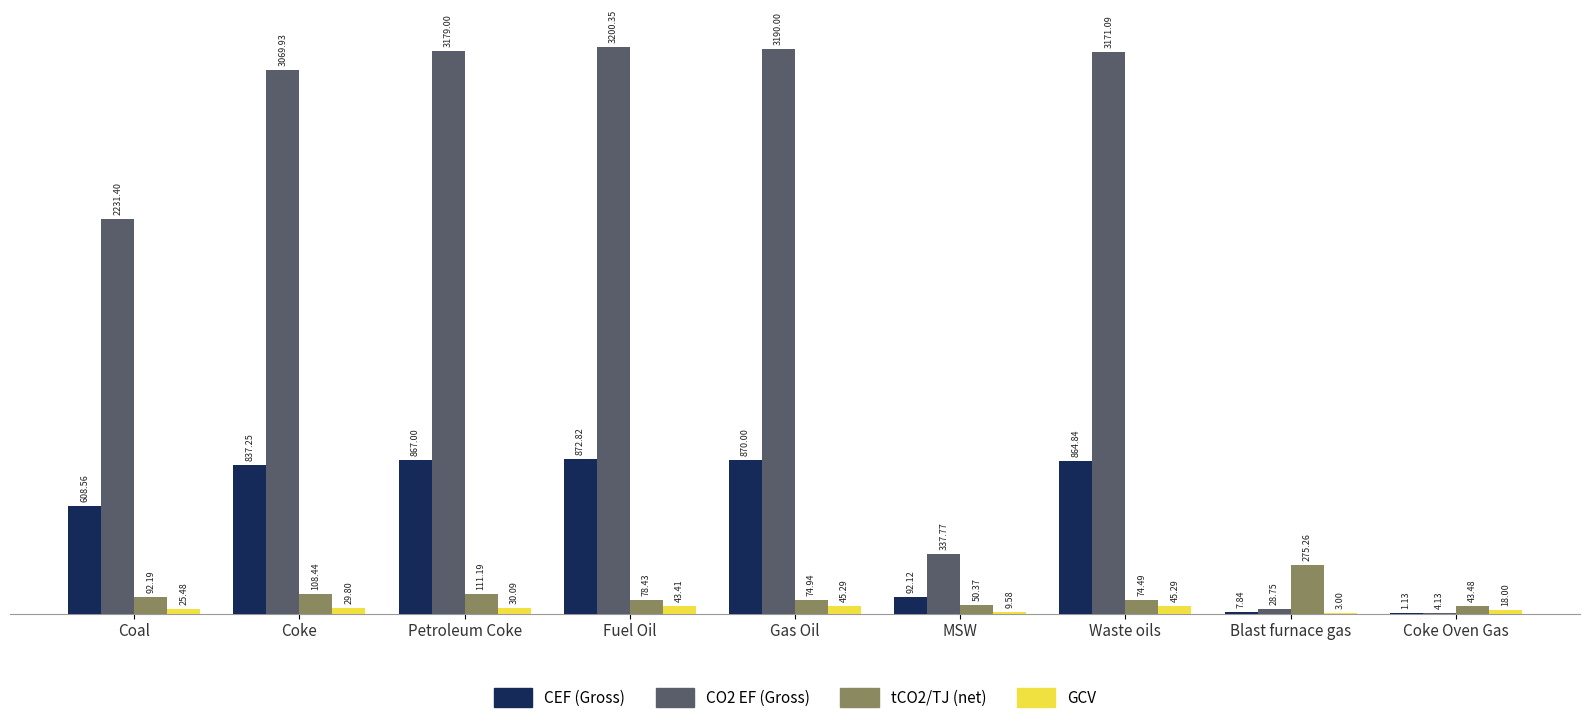

Are the bars horizontal?

No